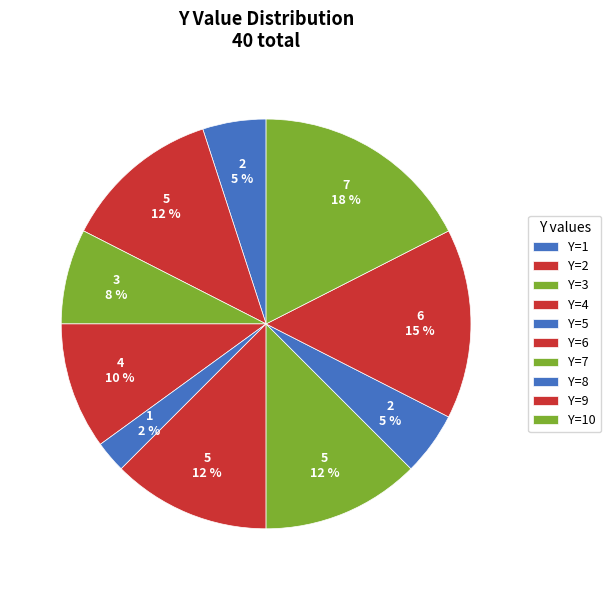

How many segments does this pie chart have?

10